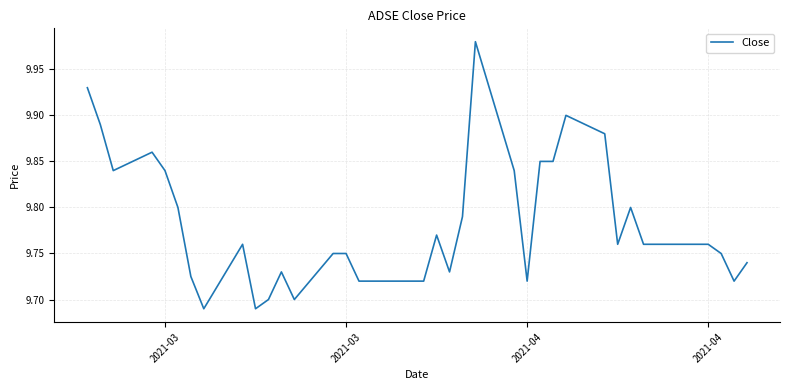

What is the difference between the second highest and second lowest values?

0.2